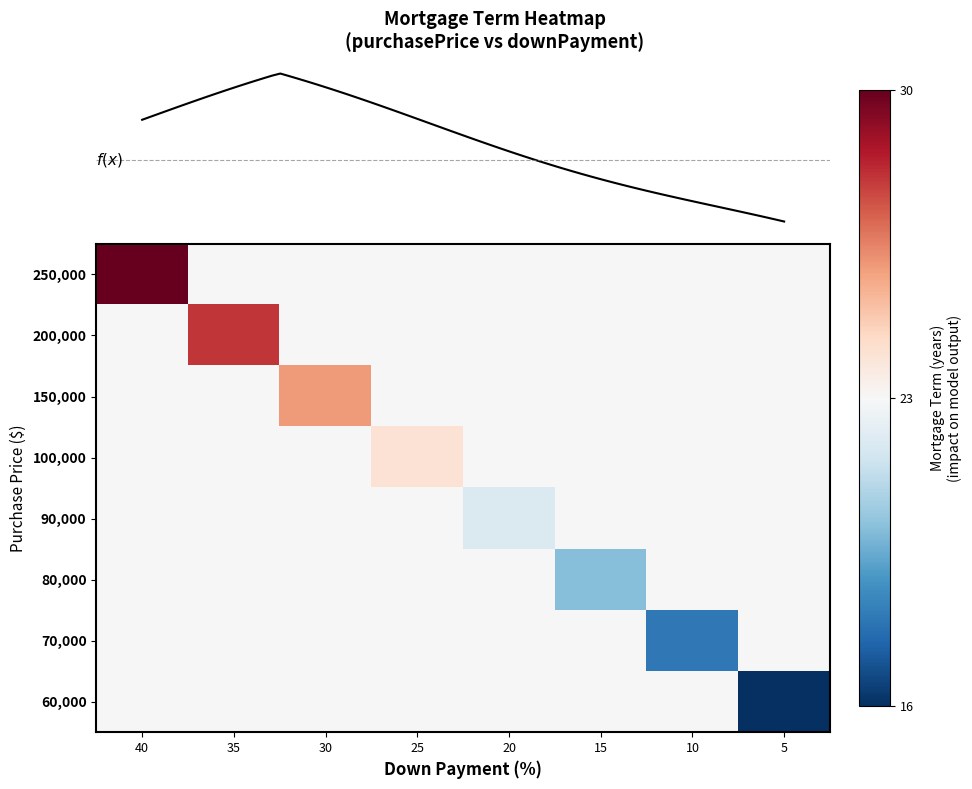

How many categories are shown in the chart?

8